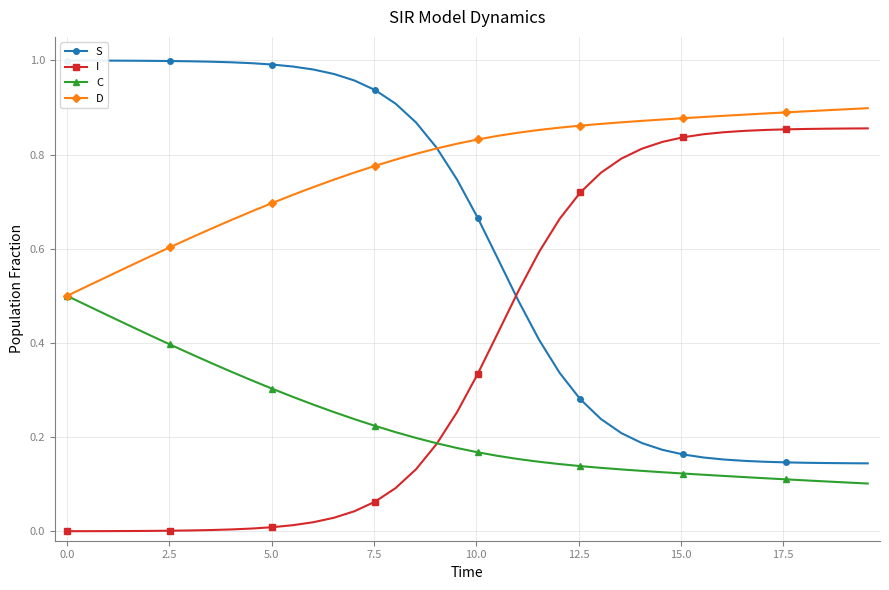

True or false: D and I intersect in this chart.

False